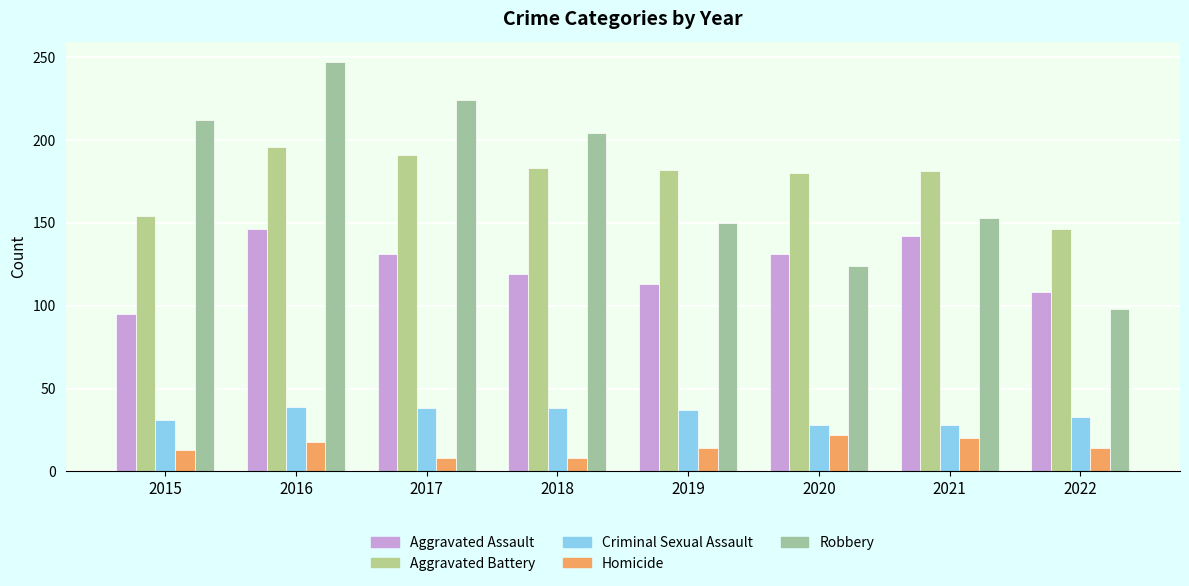

Reading left to right, extract all data points from this chart.

Aggravated Assault: 2015=95	2016=146	2017=131	2018=119	2019=113	2020=131	2021=142	2022=108
Aggravated Battery: 2015=154	2016=196	2017=191	2018=183	2019=182	2020=180	2021=181	2022=146
Criminal Sexual Assault: 2015=31	2016=39	2017=38	2018=38	2019=37	2020=28	2021=28	2022=33
Homicide: 2015=13	2016=18	2017=8	2018=8	2019=14	2020=22	2021=20	2022=14
Robbery: 2015=212	2016=247	2017=224	2018=204	2019=150	2020=124	2021=153	2022=98